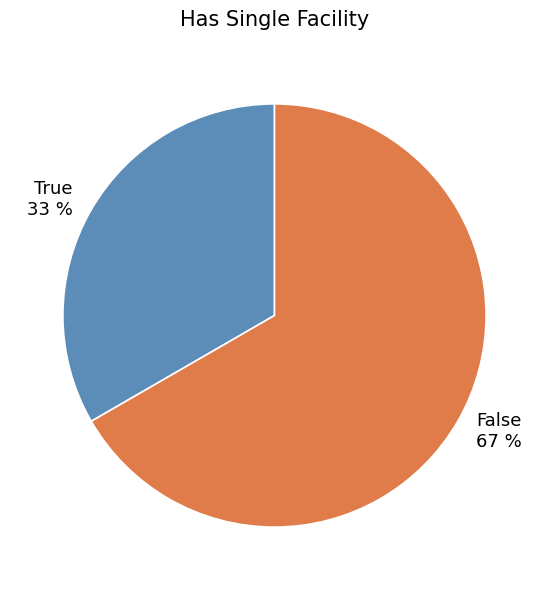

How many slices are in this pie chart?

2